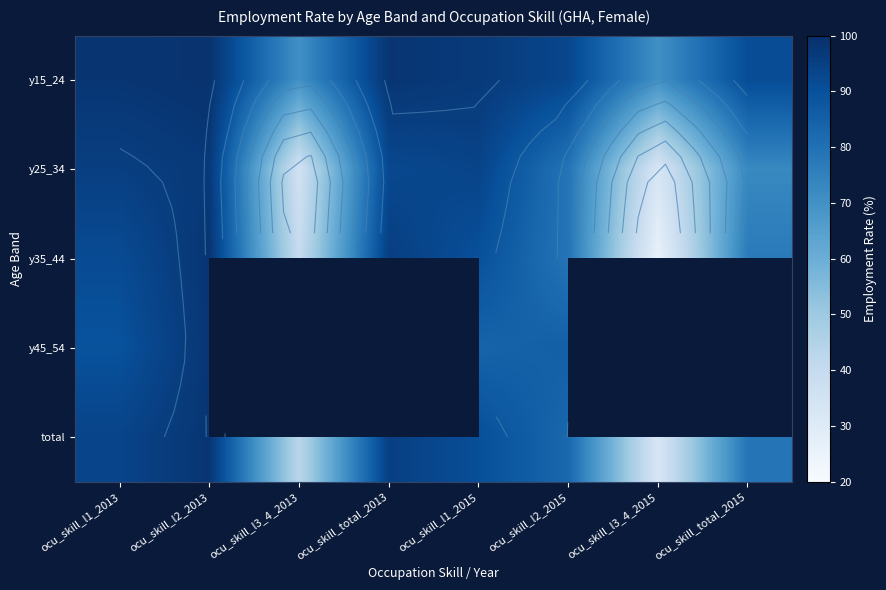

The y35_44 series shows 9.9 at ocu_skill_l3_4_2015. True or false?

False